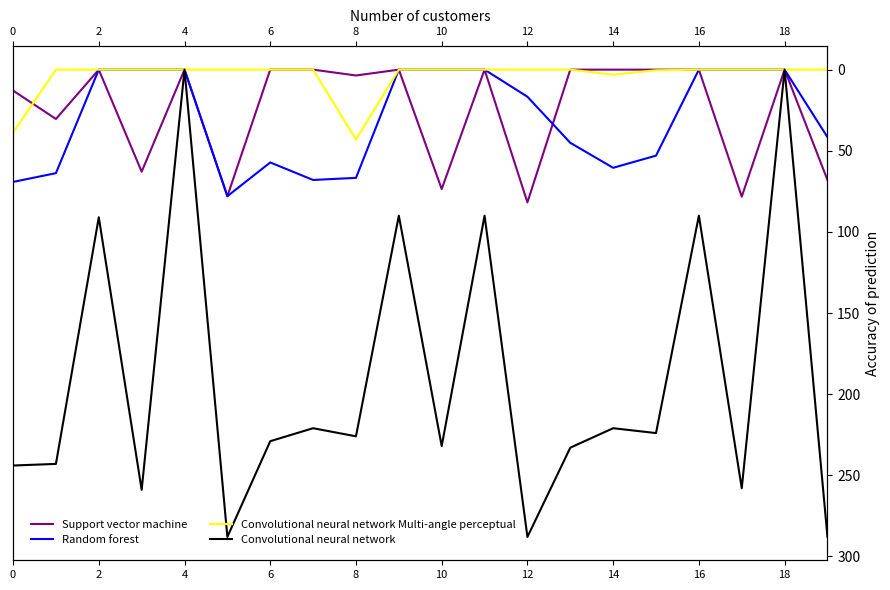

True or false: Convolutional neural network and Random forest cross at least once.

False